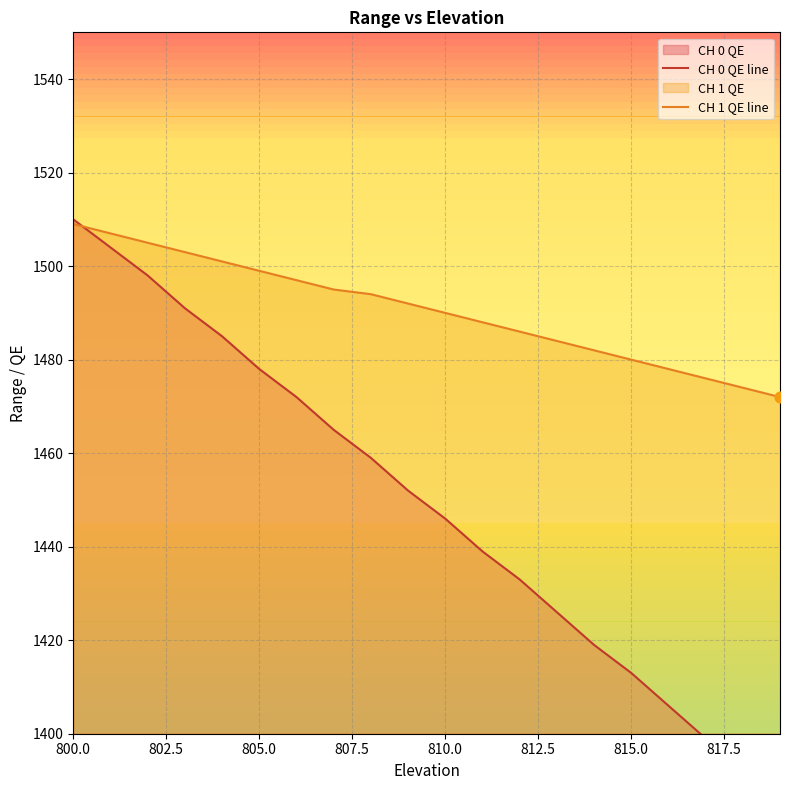

At how many categories does at least one series exceed 1414?

20